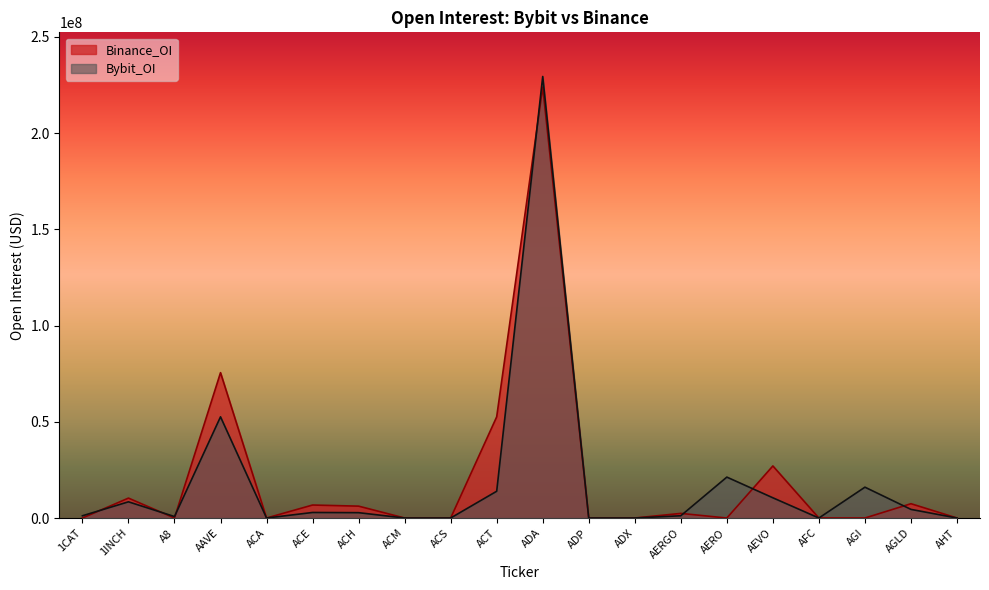

Is the value of Bybit_OI at ACE greater than the value of Binance_OI at ACT?

No